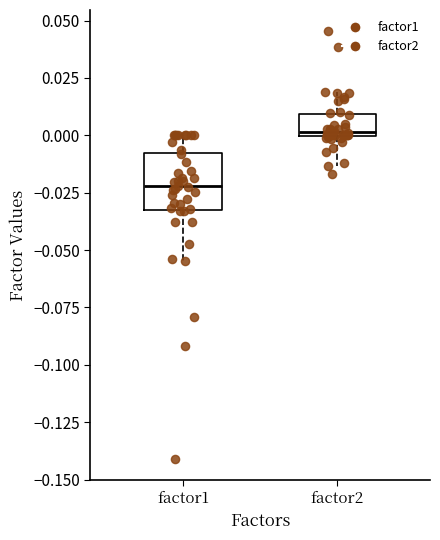

Where does the lower whisker of the box for factor1 end on the y-axis? The values are not printed on the chart, so give them approximately, as read against the axis.

-0.055